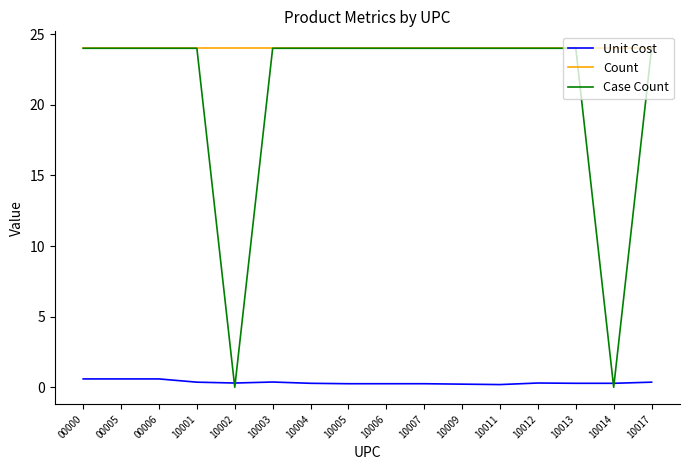

How many distinct data groups are displayed?

3